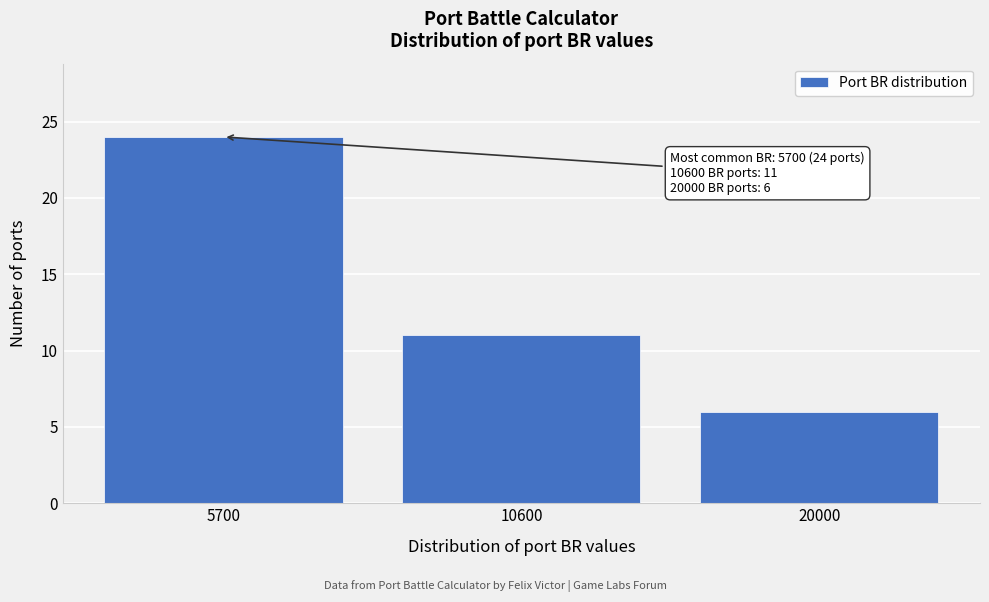

Reading left to right, transcribe all the data shown in this chart.

24	11	6